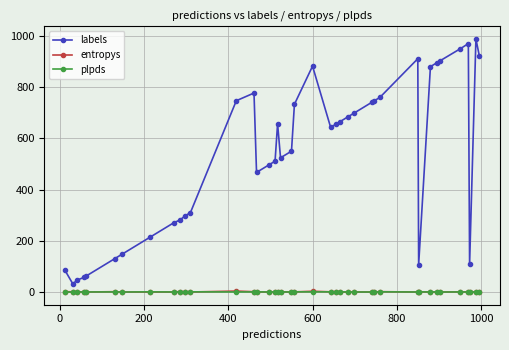

What is the minimum value for labels?

31.0